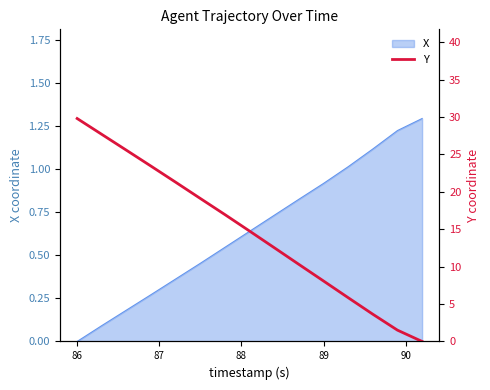

Is it true that X equals 1.2 at 89?

False